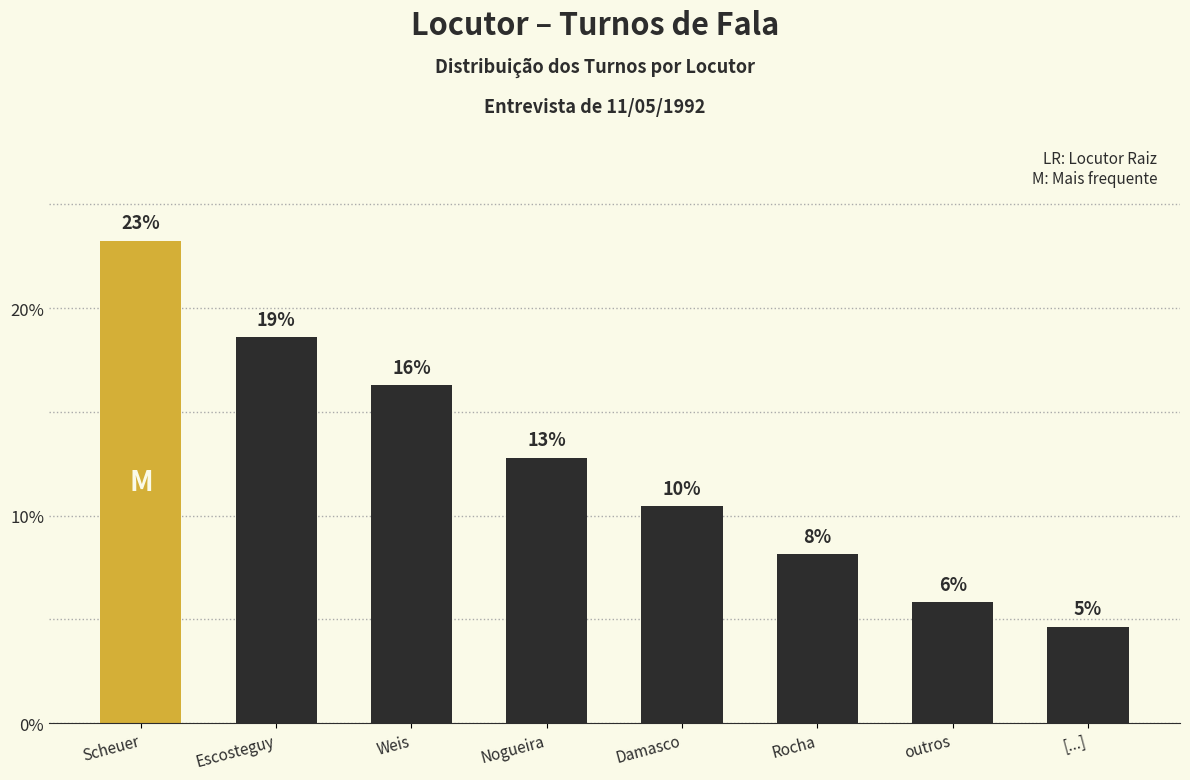

How many bars are there in total?

8